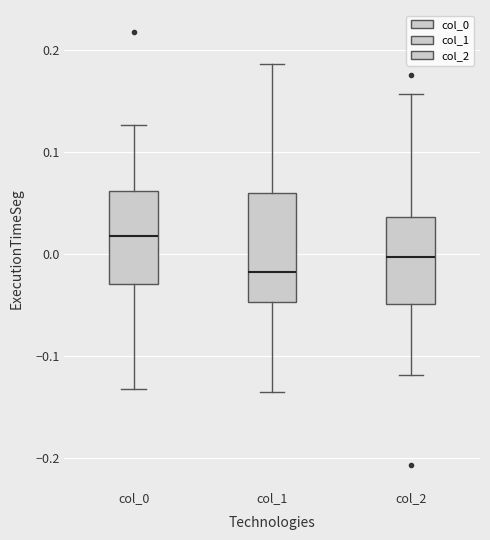

Which box has the lowest median line?

col_1